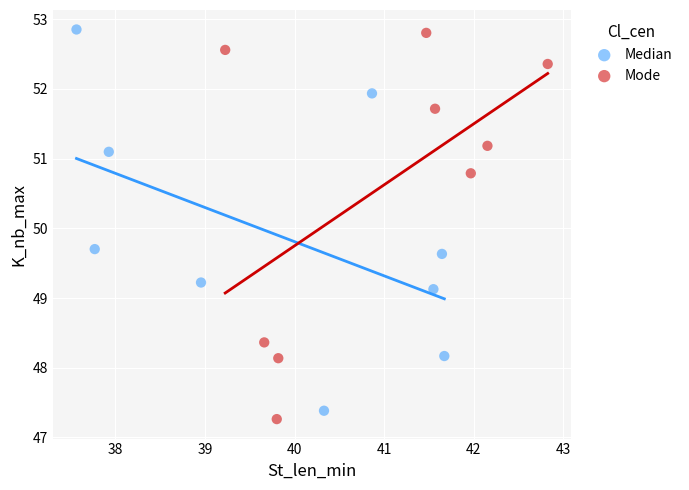

What are all the series names shown in the legend?

Median, Mode